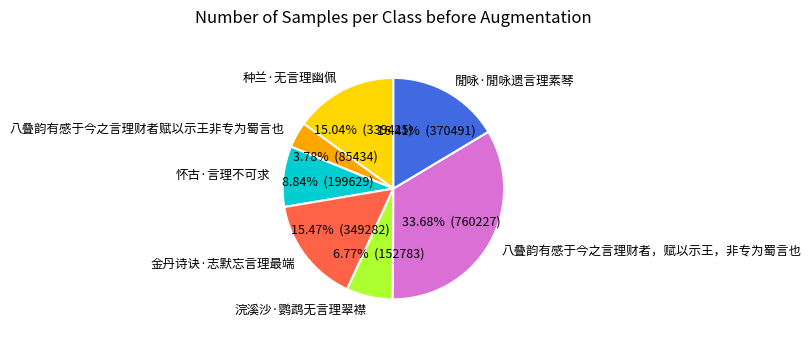

Which has a higher value, 閒咏·閒咏遗言理素琴 or 怀古·言理不可求?

閒咏·閒咏遗言理素琴